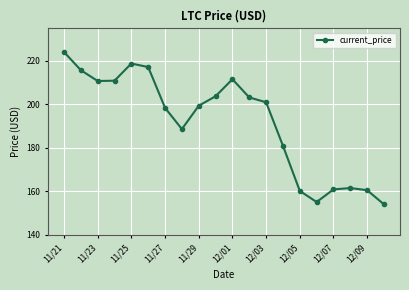

What is the greatest value displayed?

224.1